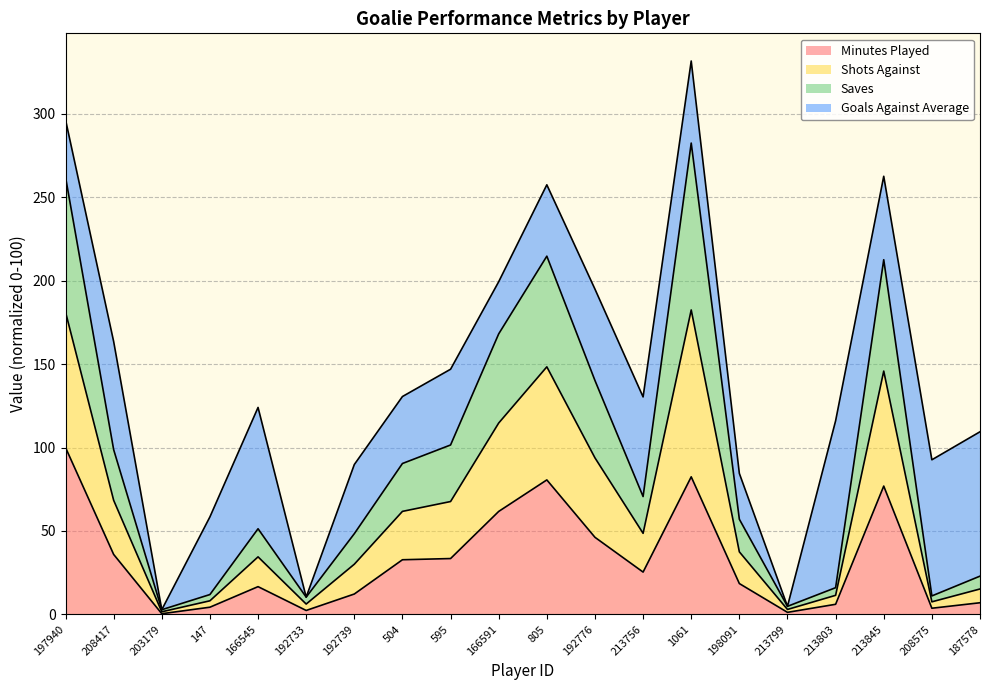

What is the total value across all series at 208417?

163.5